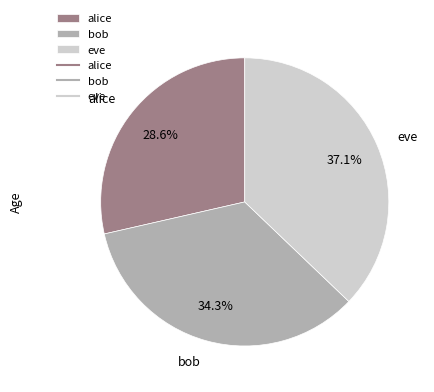

Which slice is the smallest?

alice